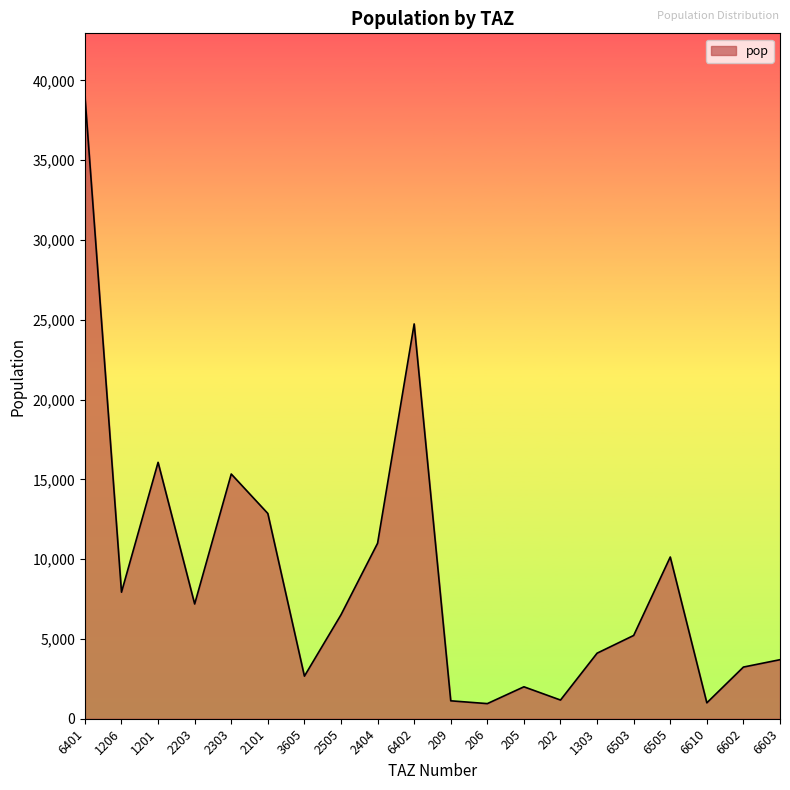

The value at 2404 is 16494.2. True or false?

False